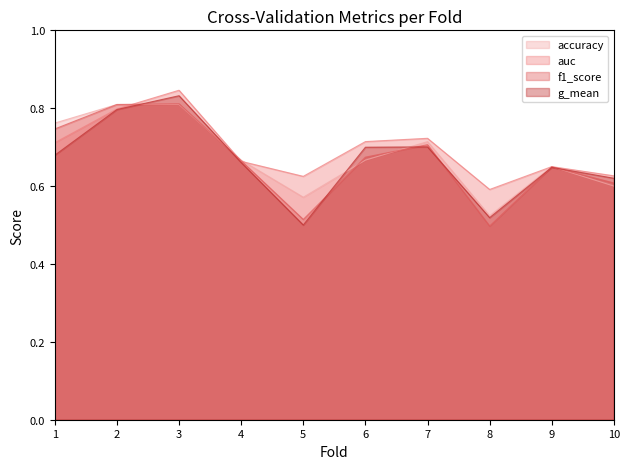

Which series has the largest total across all categories?

auc